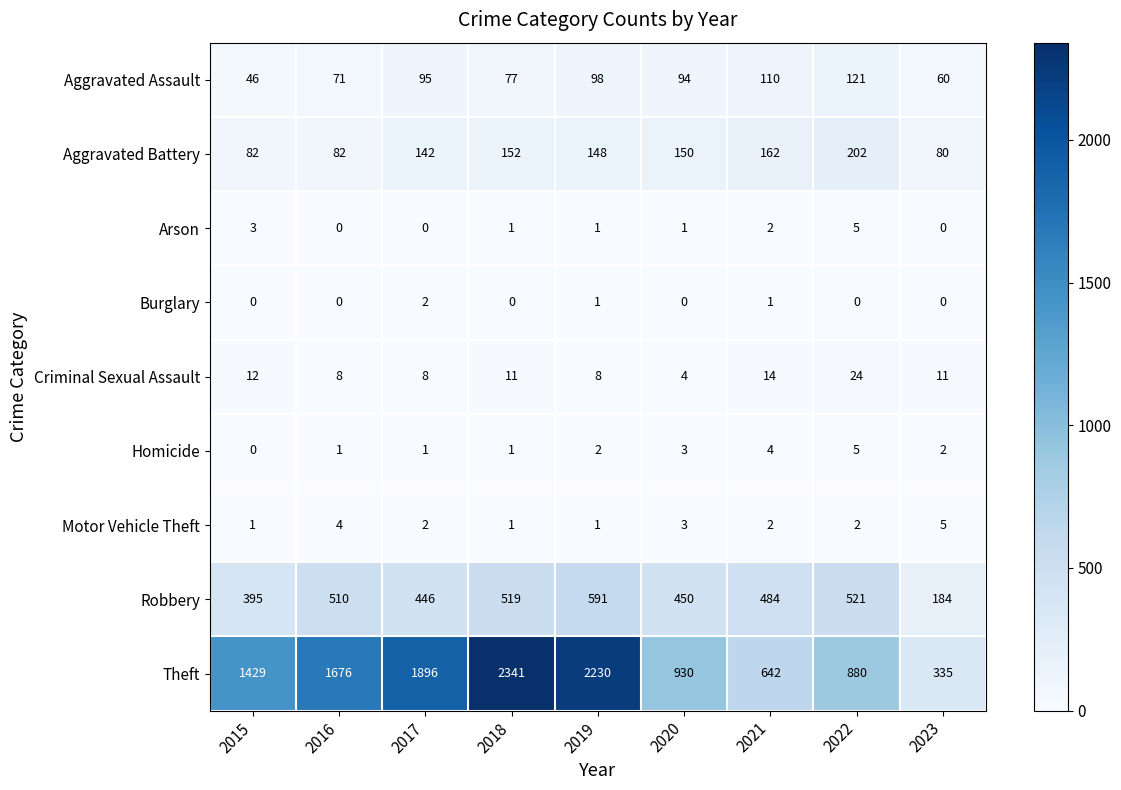

What is the sum of the Homicide values at 2016 and 2020?

4